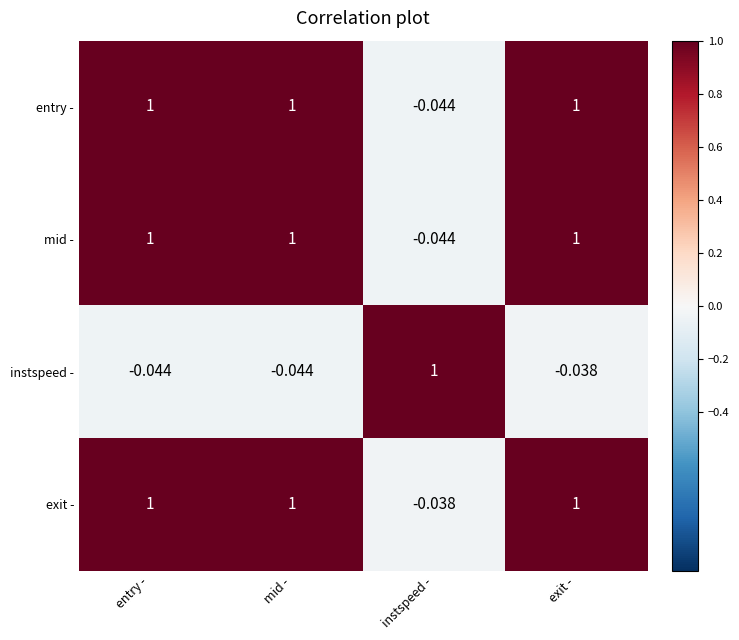

How many positive values does the mid - series have?

3